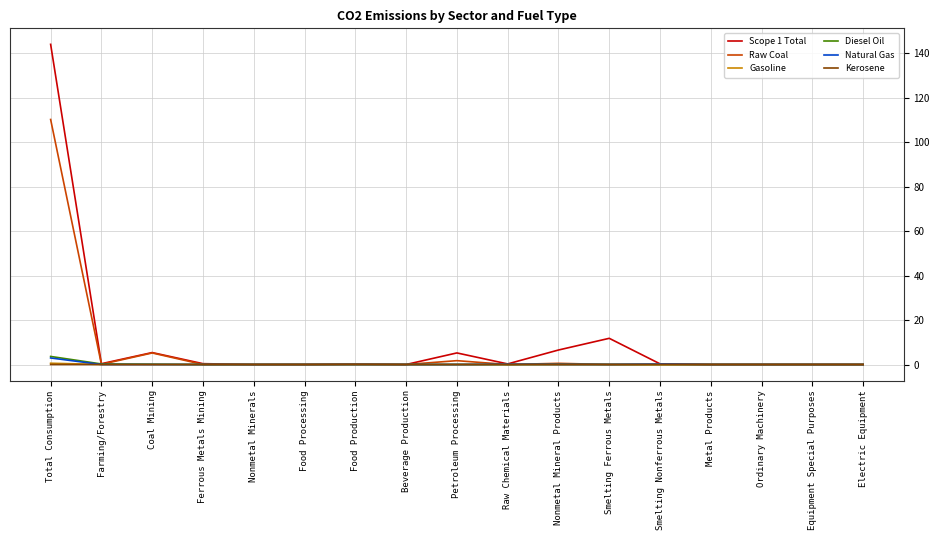

At which category does the chart reach its peak across all series?

Total Consumption